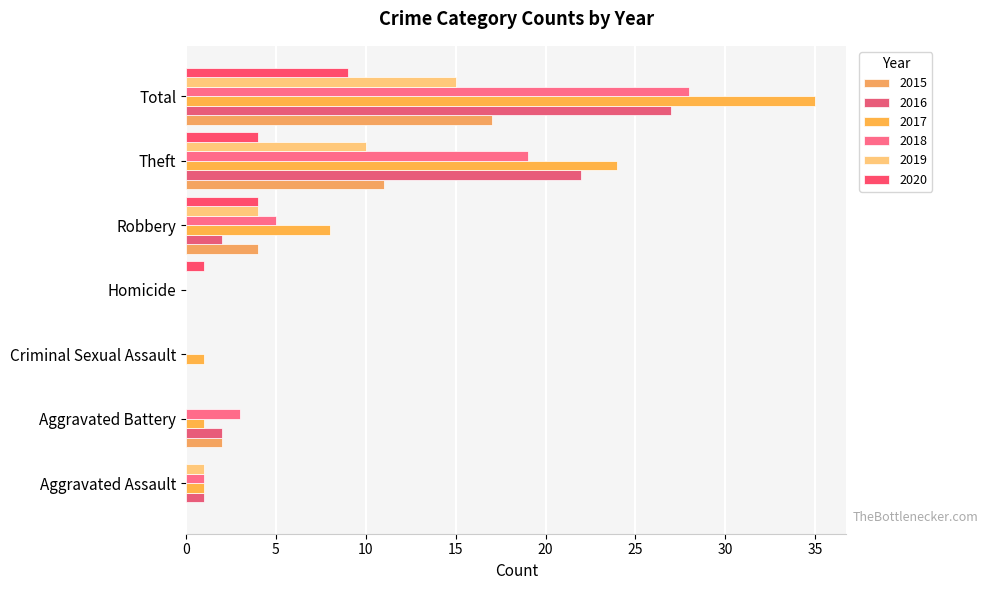

What is the label of the 5th bar from the left?

Robbery